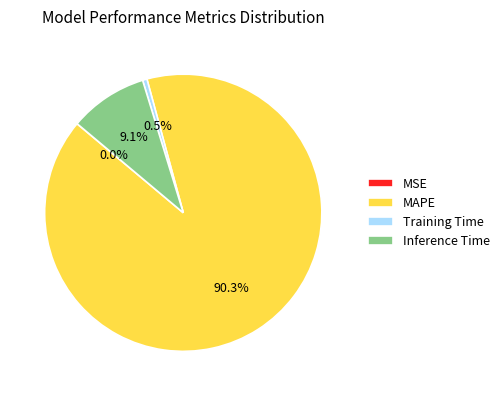

Combined, what portion of the pie is Inference Time and MAPE?

99.5%